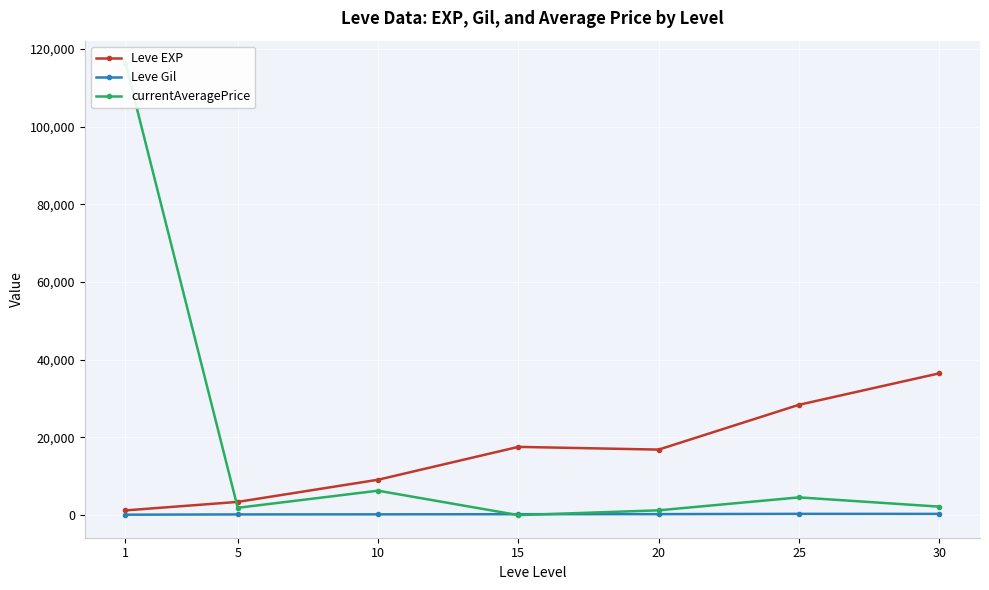

How many data points in Leve EXP are less than 16865?

3